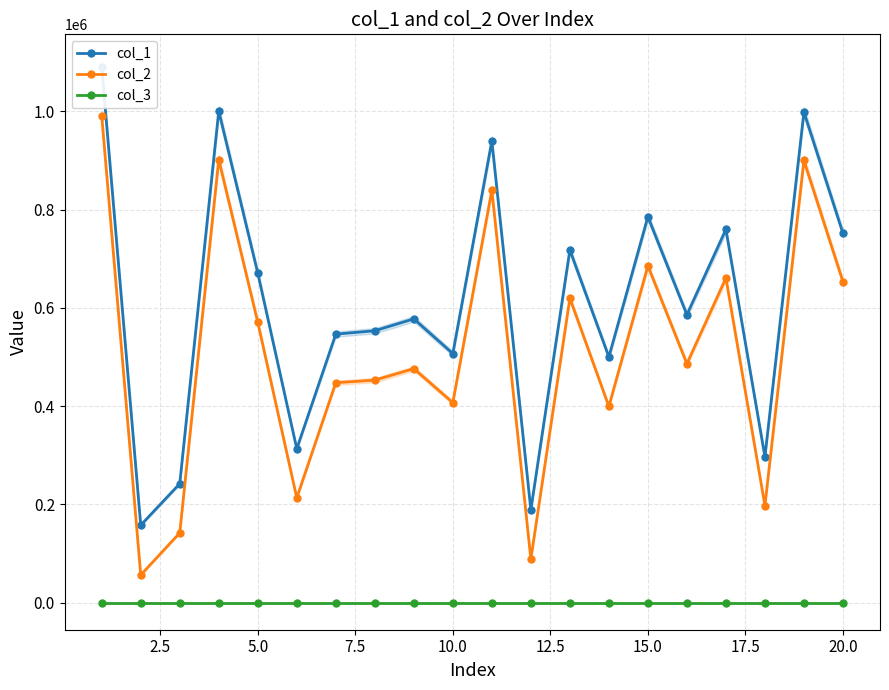

What is the value of the col_3 point at the 19th from the left?

1